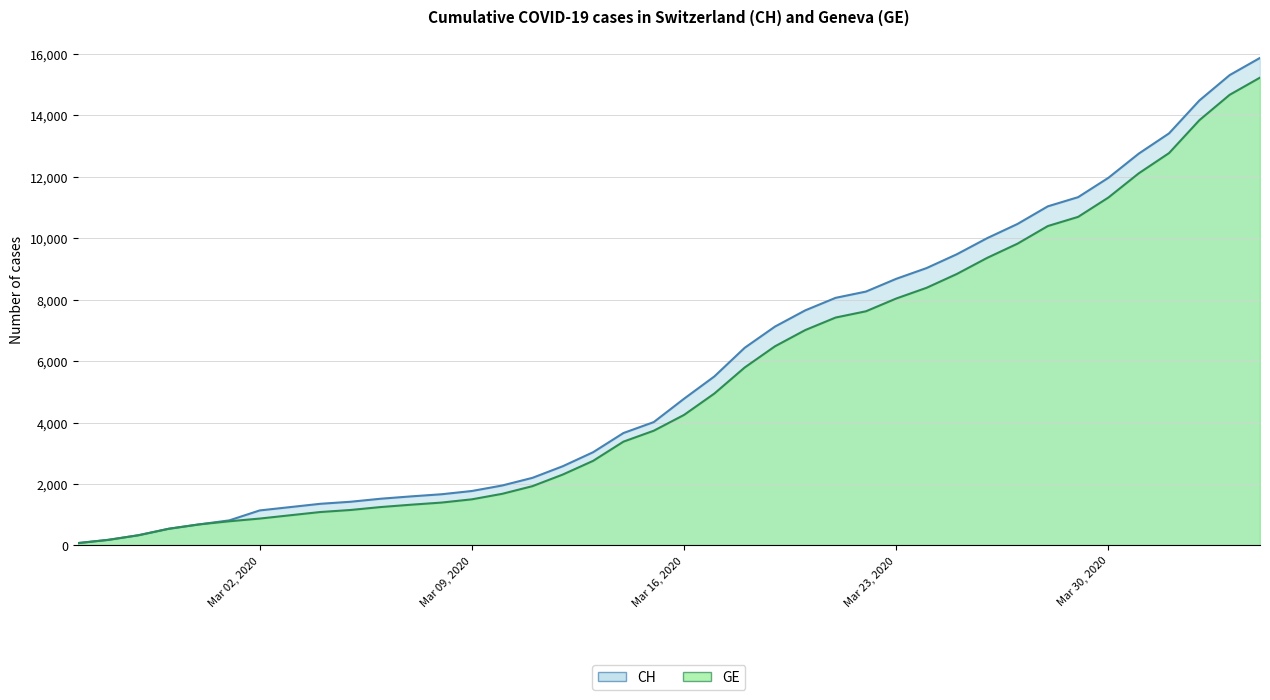

What position from the right is 2020-03-05?

31